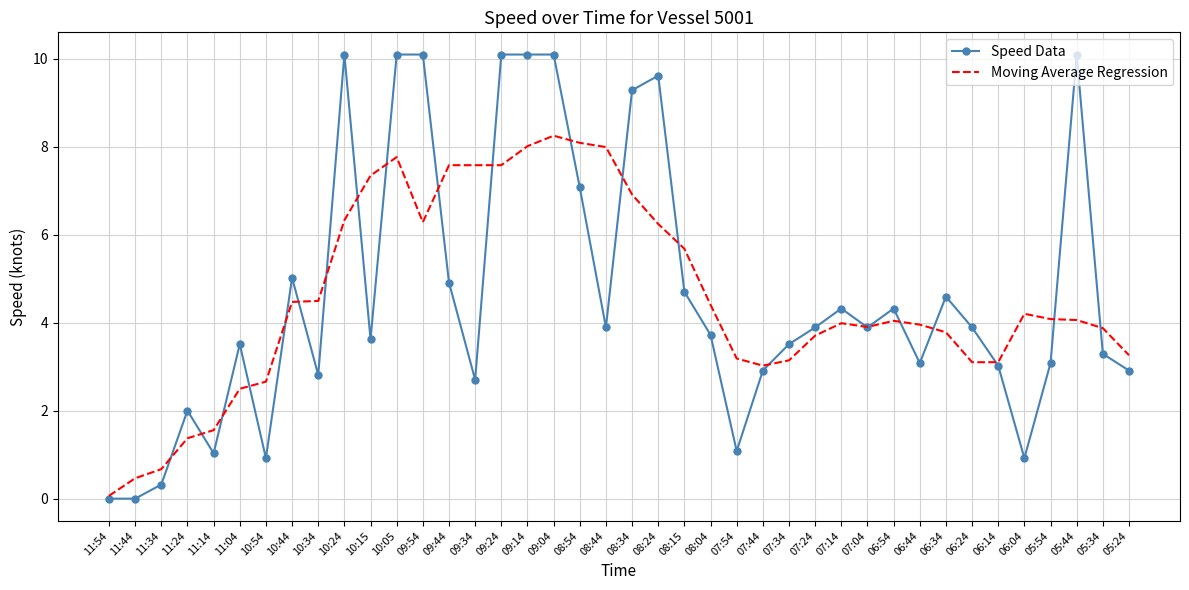

Is it true that Moving Average Regression equals 11.9 at 10:05?

False